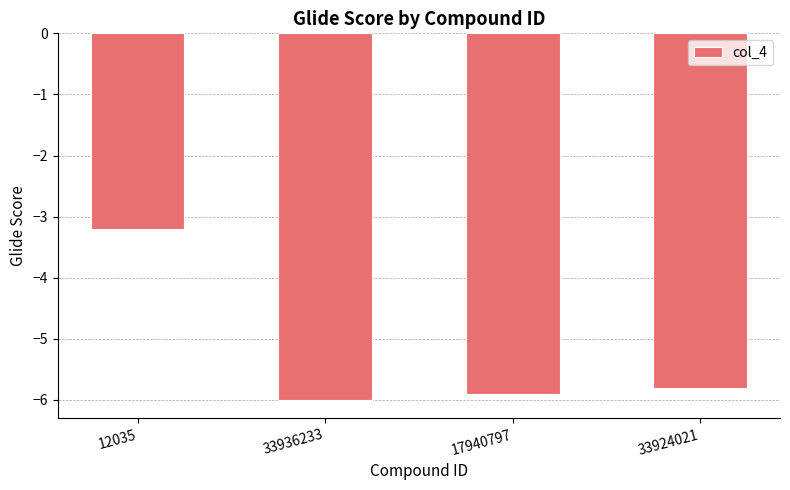

List the labels in order of value, largest first.

12035, 33924021, 17940797, 33936233